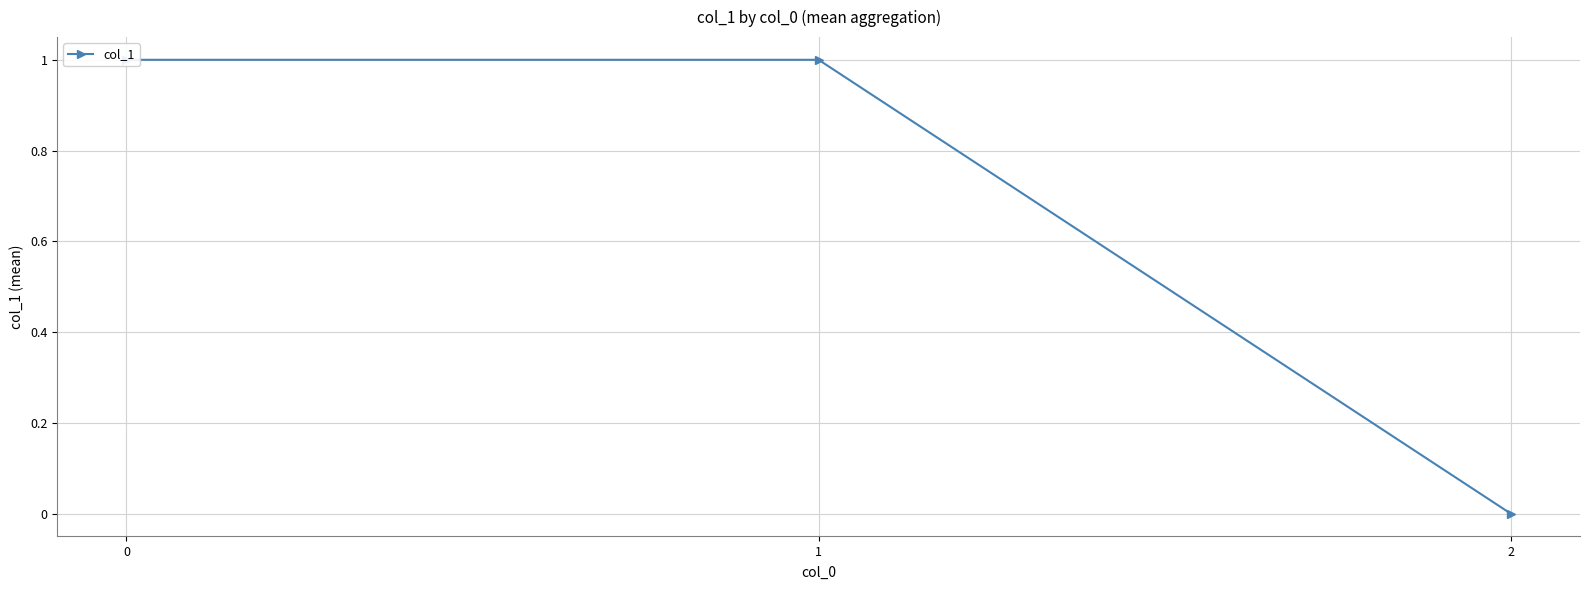

The chart shows a value of 1 at 1. True or false?

True